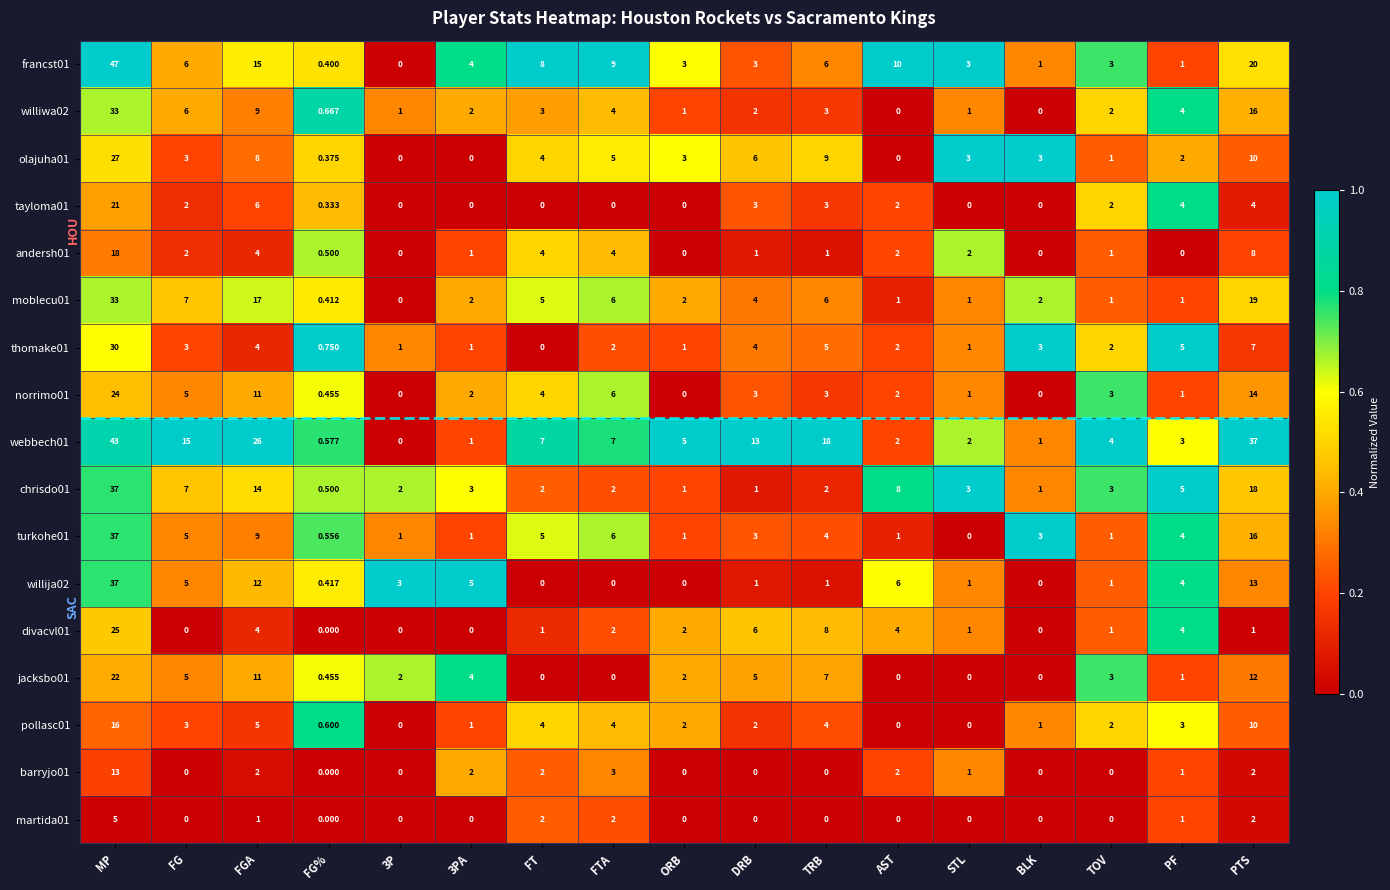

Which series has the widest spread of values?

francst01